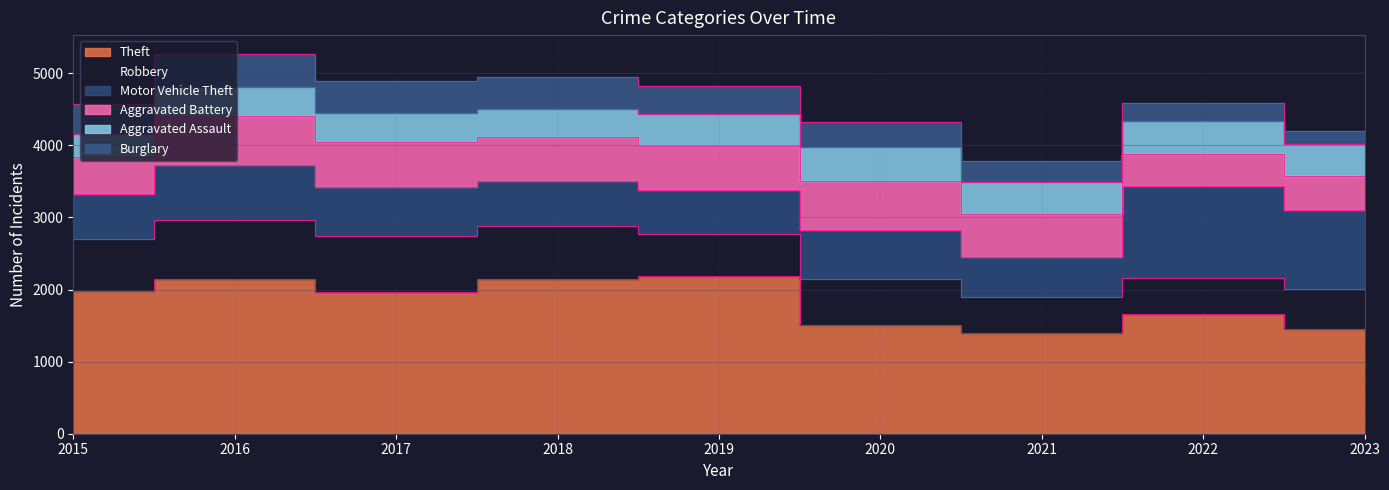

Is it true that Robbery equals 1086 at 2015?

False